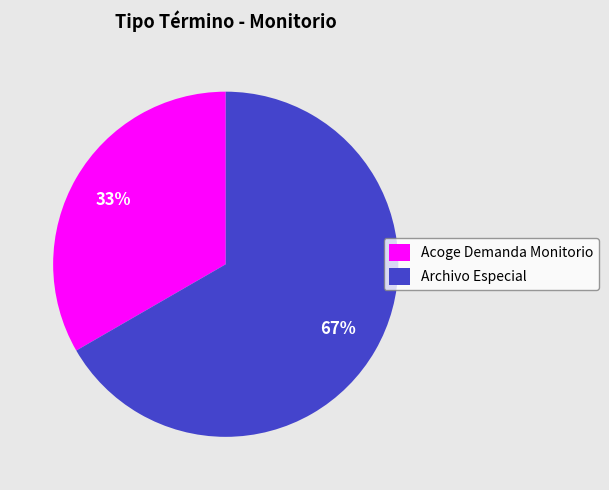

What is the smallest slice in the pie chart?

Acoge Demanda Monitorio